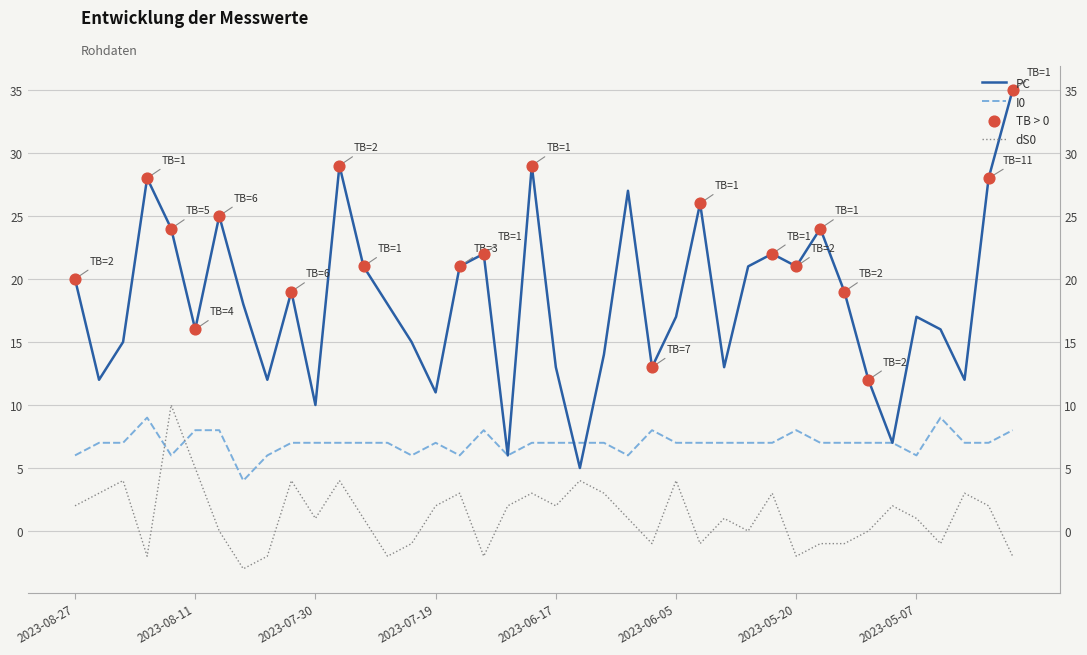

At how many categories does at least one series exceed 20?

16